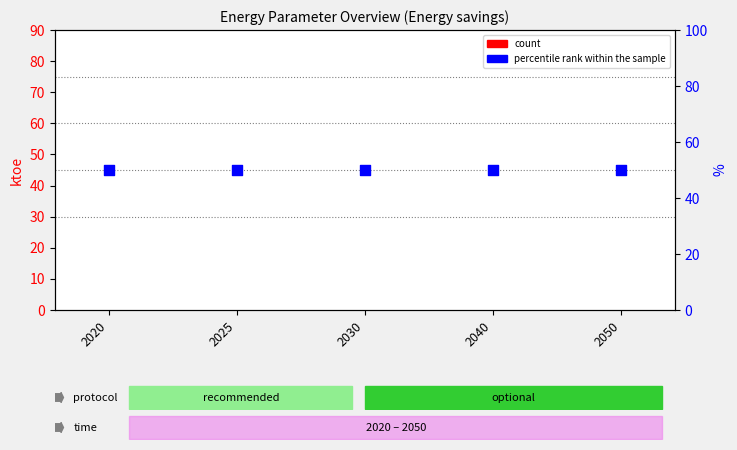

At which category is the sum across all series the highest?

2020